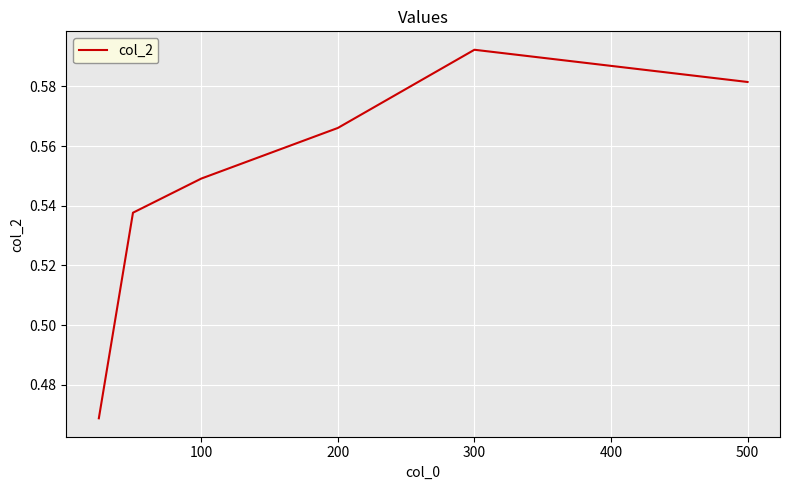

What is the sum of all values?

3.3